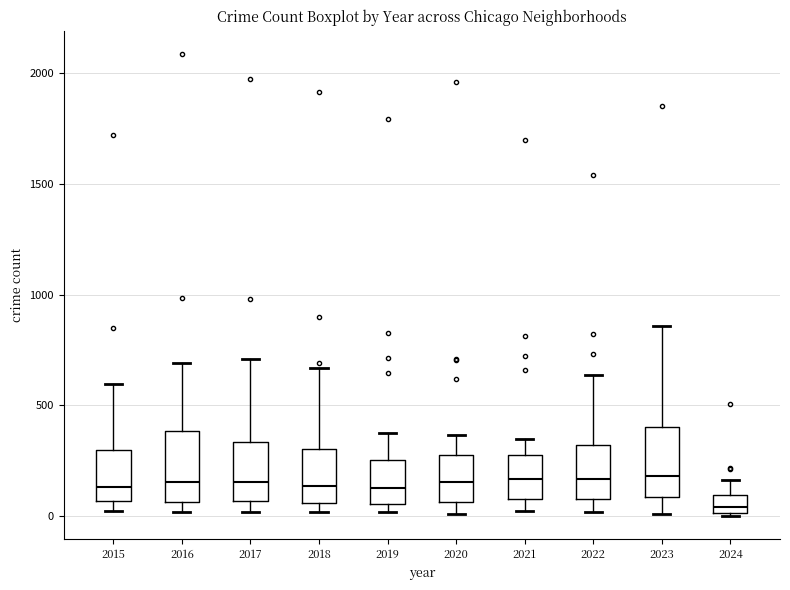

Reading left to right, read every box against the y-axis: the position of its median line, the range the box covers, and the ends of its whiskers. The values are not printed on the chart, so give them approximately, as read against the axis.

2015: median 150, box 50 to 300, whiskers 0 to 600
2016: median 150, box 50 to 400, whiskers 0 to 700
2017: median 150, box 50 to 350, whiskers 0 to 700
2018: median 150, box 50 to 300, whiskers 0 to 650
2019: median 150, box 50 to 250, whiskers 0 to 400
2020: median 150, box 50 to 300, whiskers 0 to 350
2021: median 150, box 100 to 250, whiskers 0 to 350
2022: median 150, box 100 to 300, whiskers 0 to 650
2023: median 200, box 100 to 400, whiskers 0 to 850
2024: median 50, box 0 to 100, whiskers 0 to 150